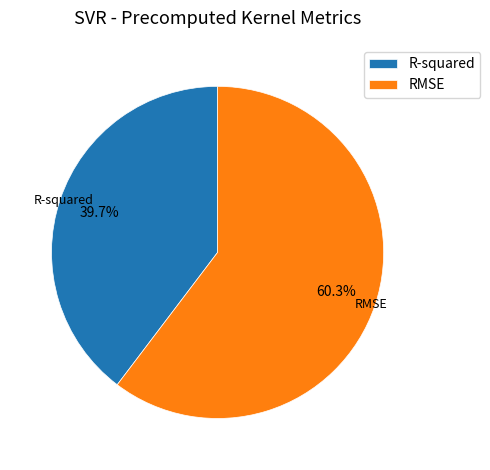

The RMSE slice represents 60% of the pie. True or false?

True